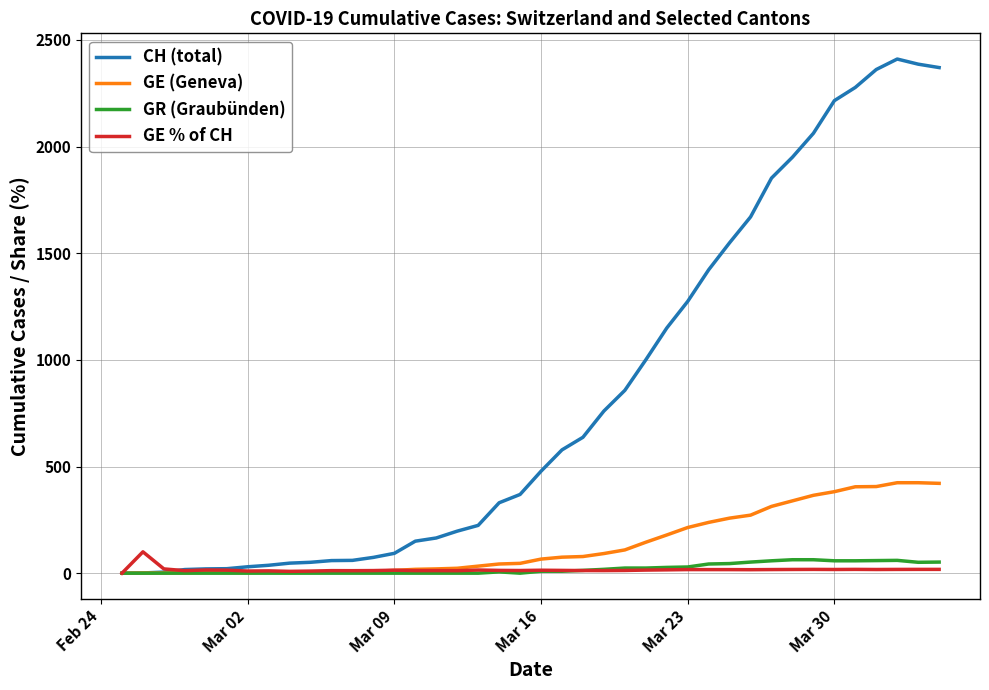

Which series has the largest total across all categories?

CH (total)